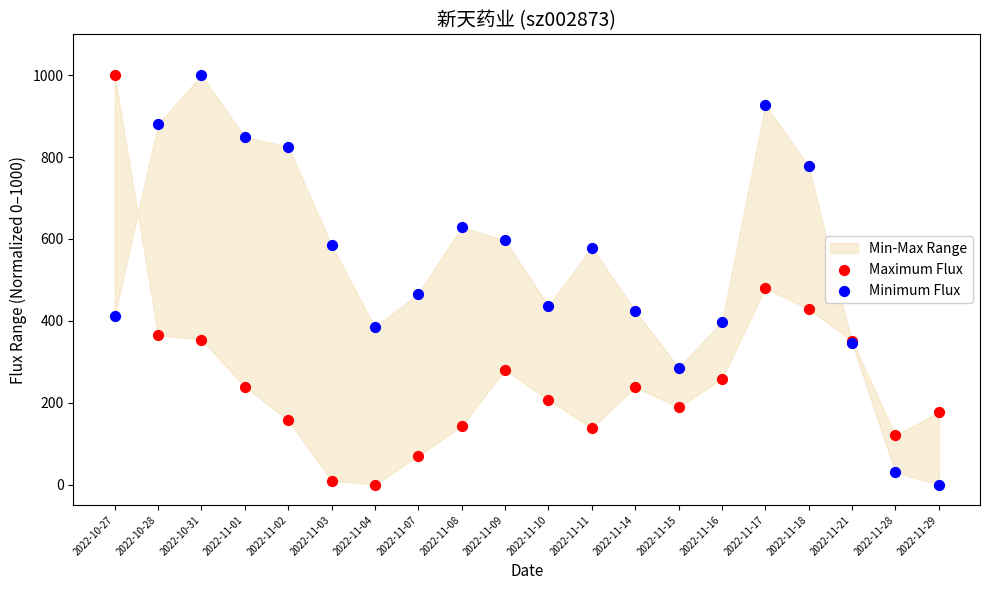

In the Minimum Flux series, what Y value is closest to 500?

466.8